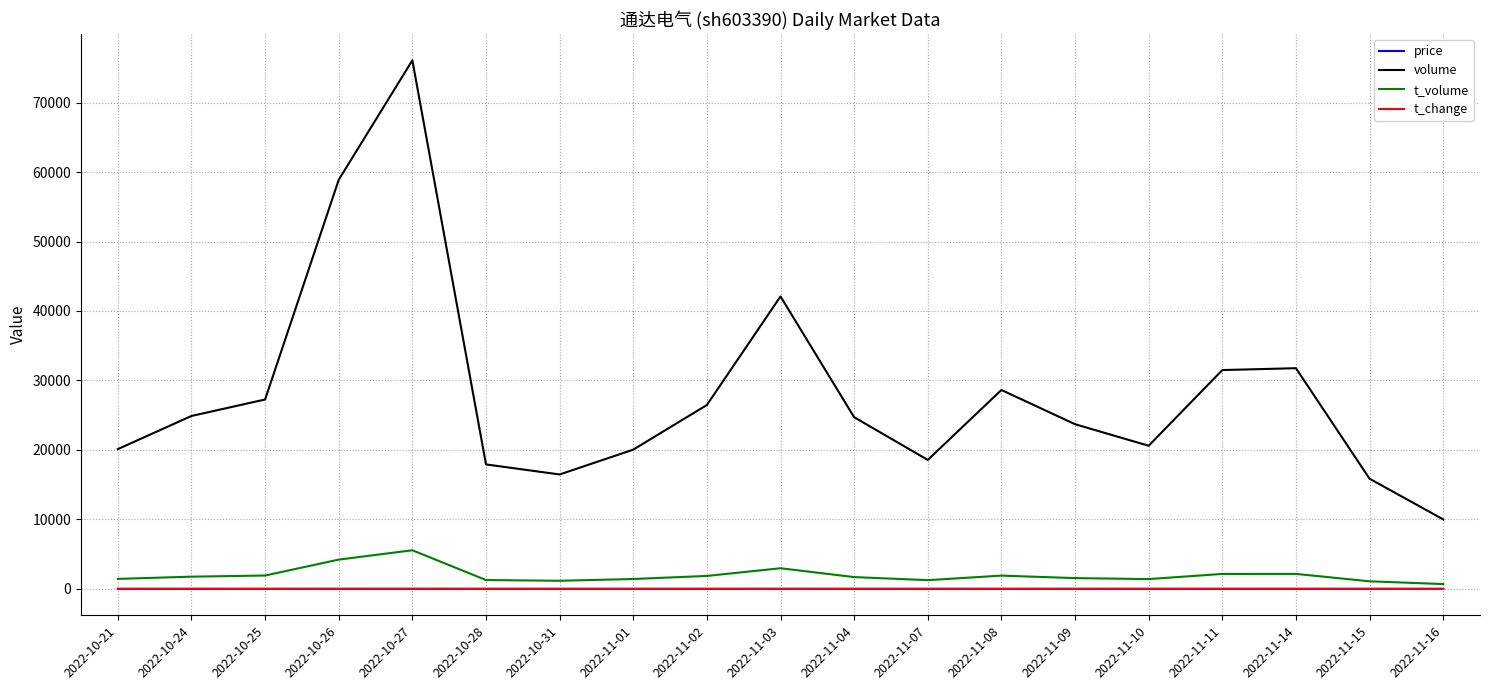

Which series changed the most between 2022-11-10 and 2022-11-15?

volume